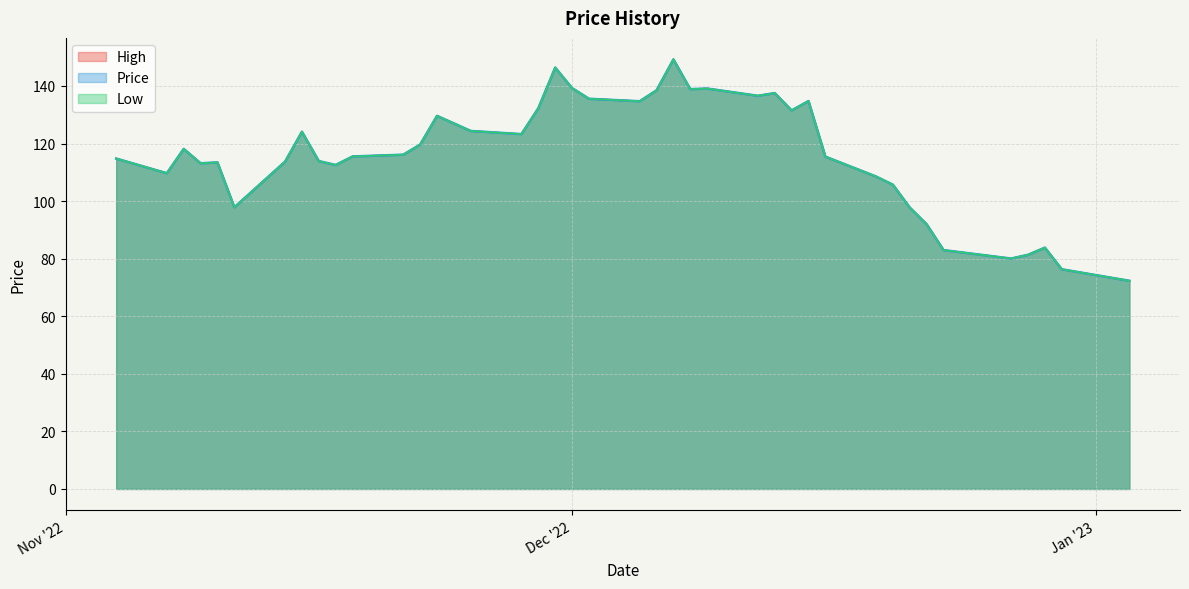

Does the chart have visible grid lines?

Yes